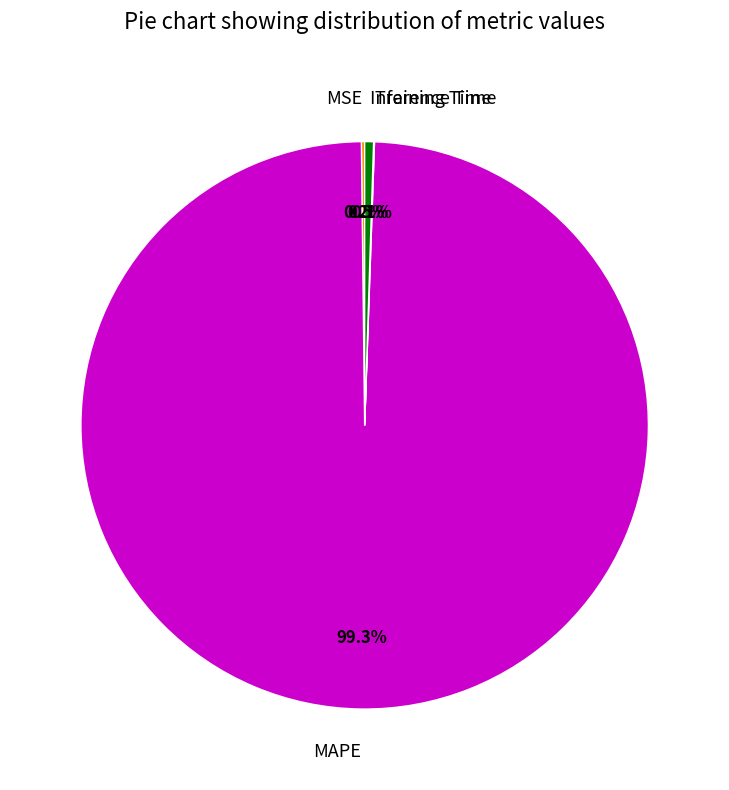

Which category has the biggest portion of the pie?

MAPE